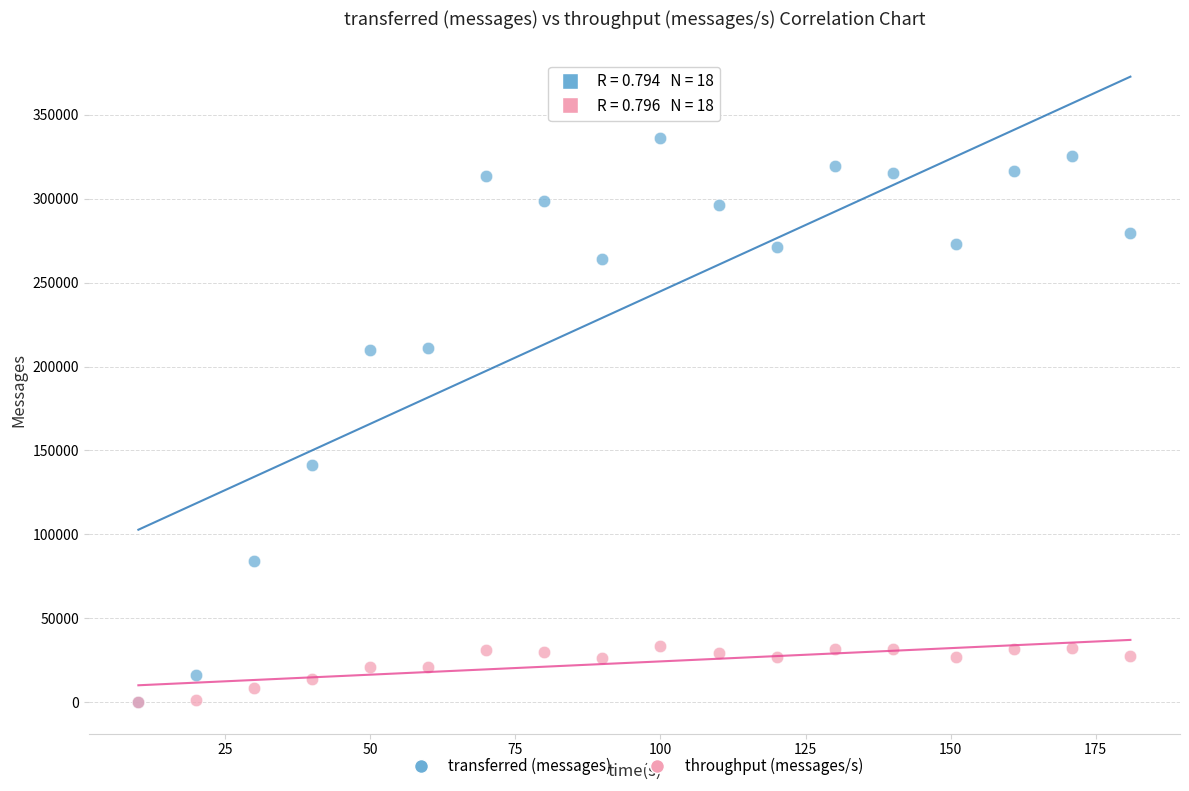

In the transferred (messages) series, what Y value is closest to 168060?

141500